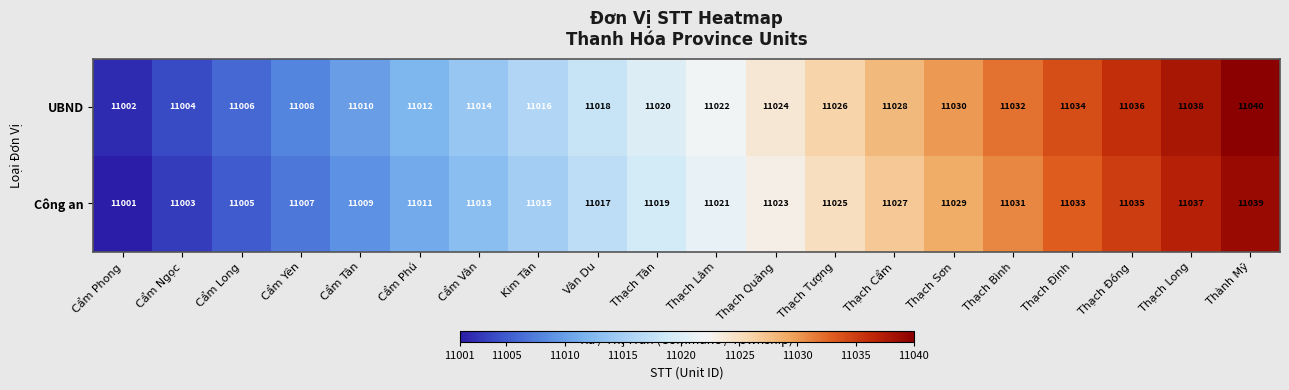

Count the number of data series in this chart.

2